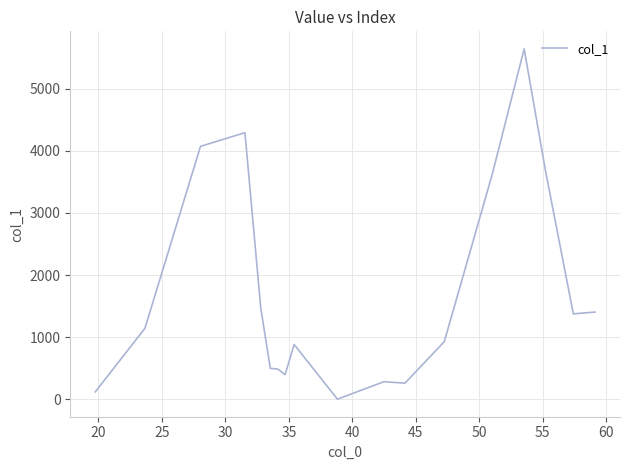

What is the difference between the maximum and minimum values?

5643.8